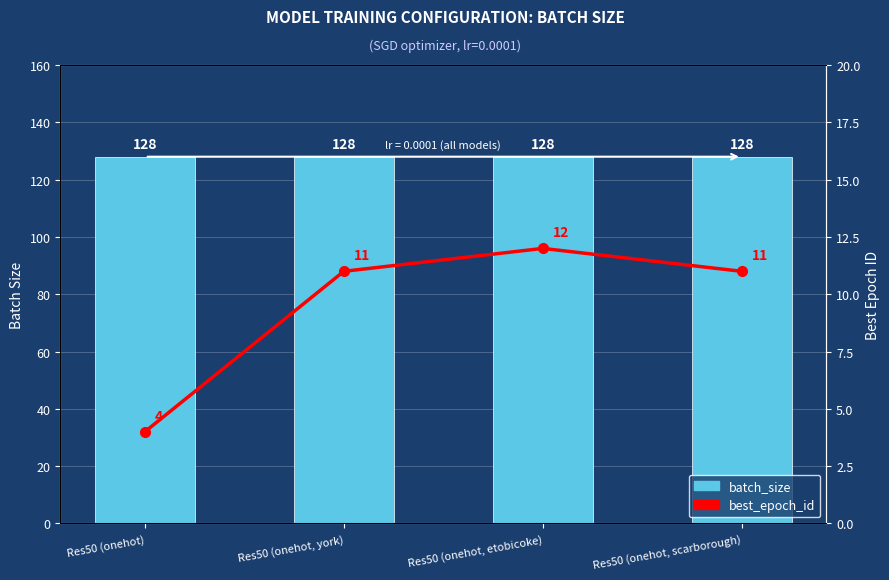

Which series has the widest spread of values?

best_epoch_id